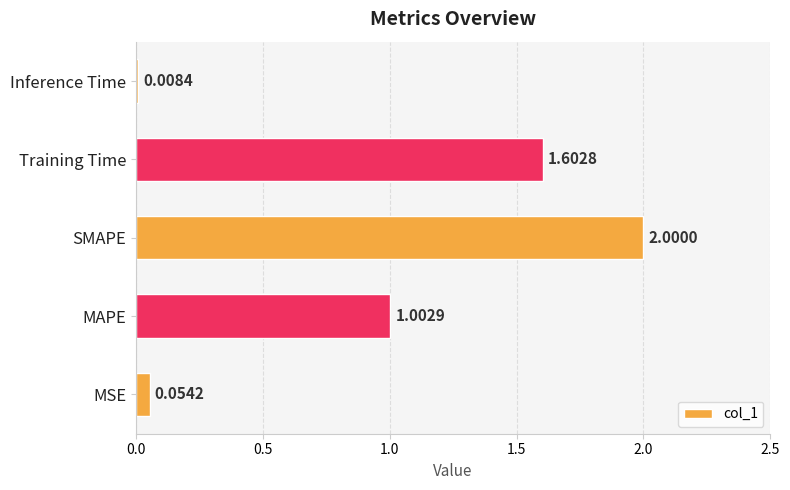

At which label is the value closest to 1?

MAPE